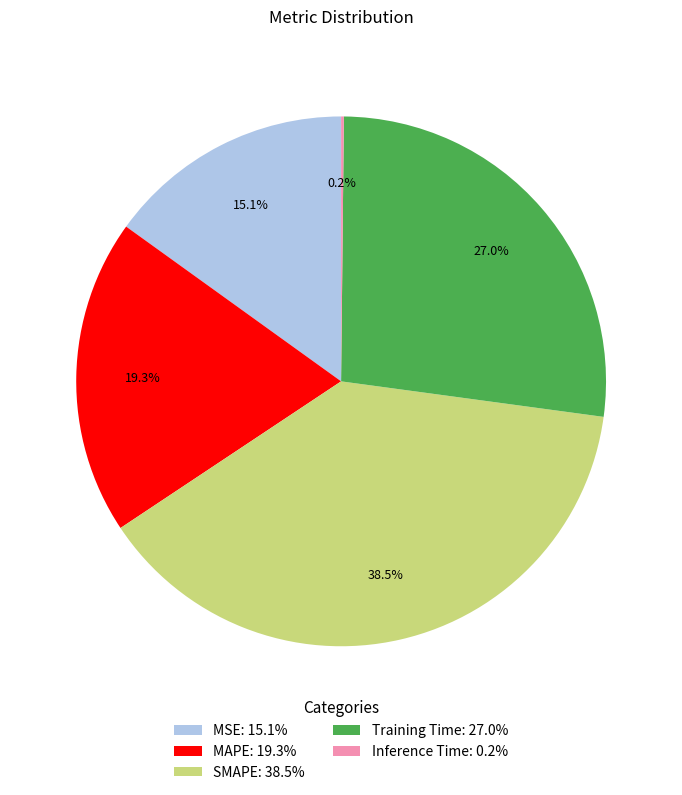

The MSE slice represents 15% of the pie. True or false?

True